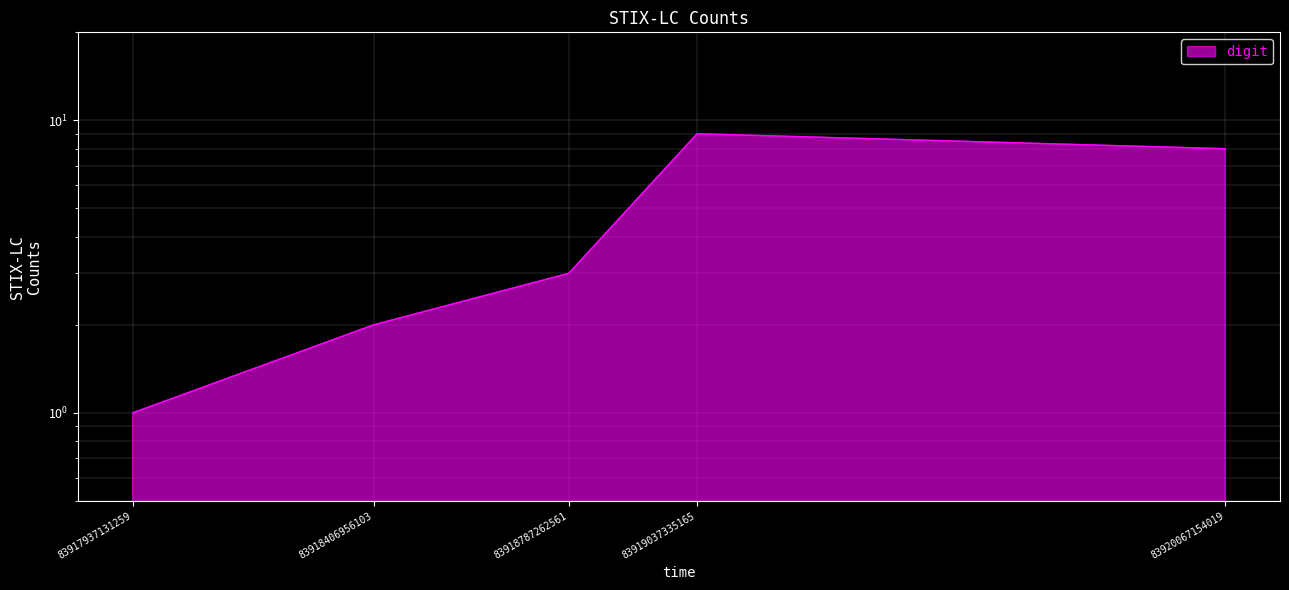

Which label corresponds to the smallest value in the chart?

83917937131259